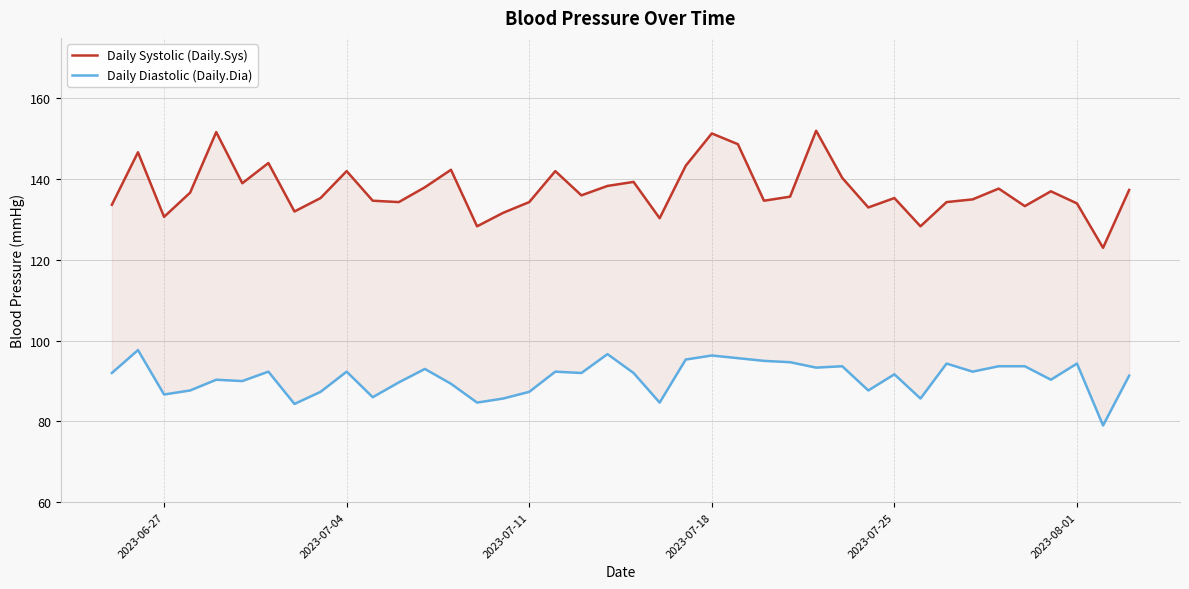

True or false: Daily Diastolic (Daily.Dia) has more than 2 points higher than both neighbors.

True